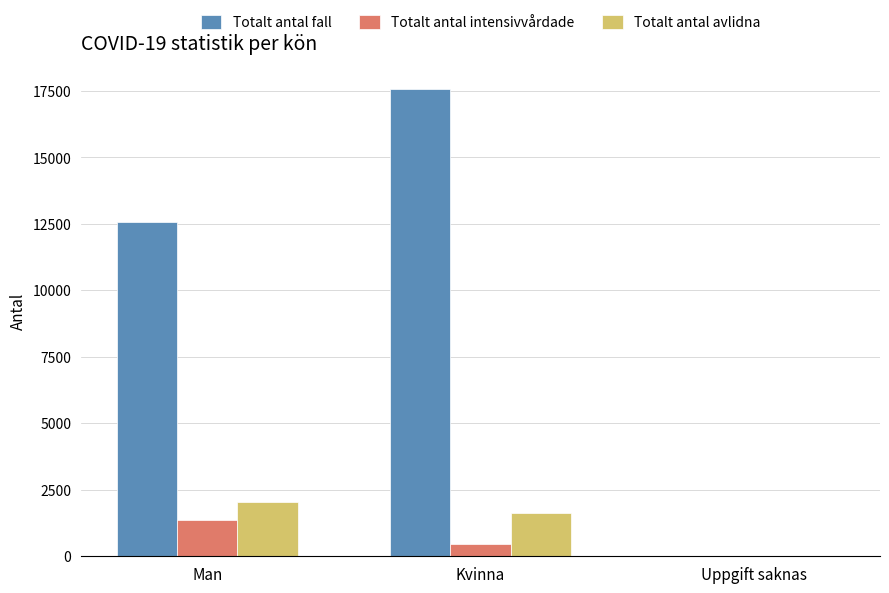

Which series has the largest total across all categories?

Totalt antal fall